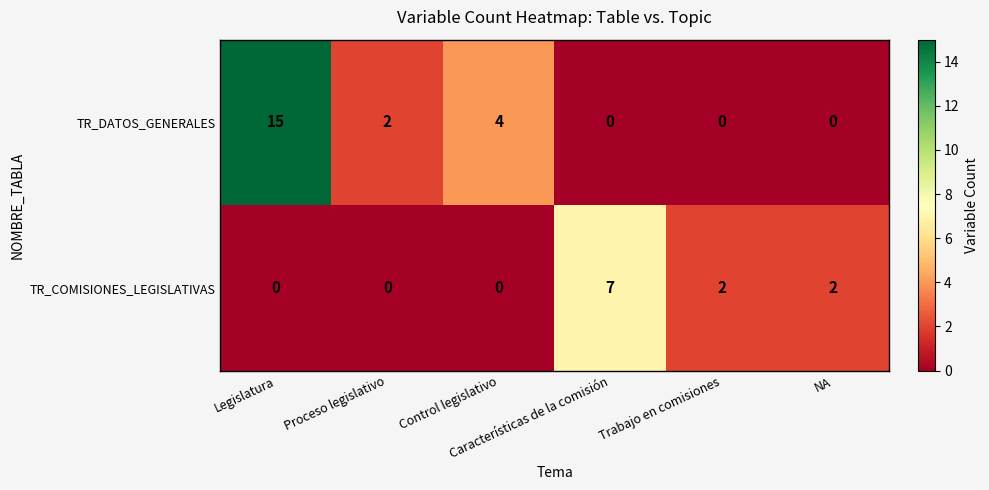

What is the total value across all series at Proceso legislativo?

2